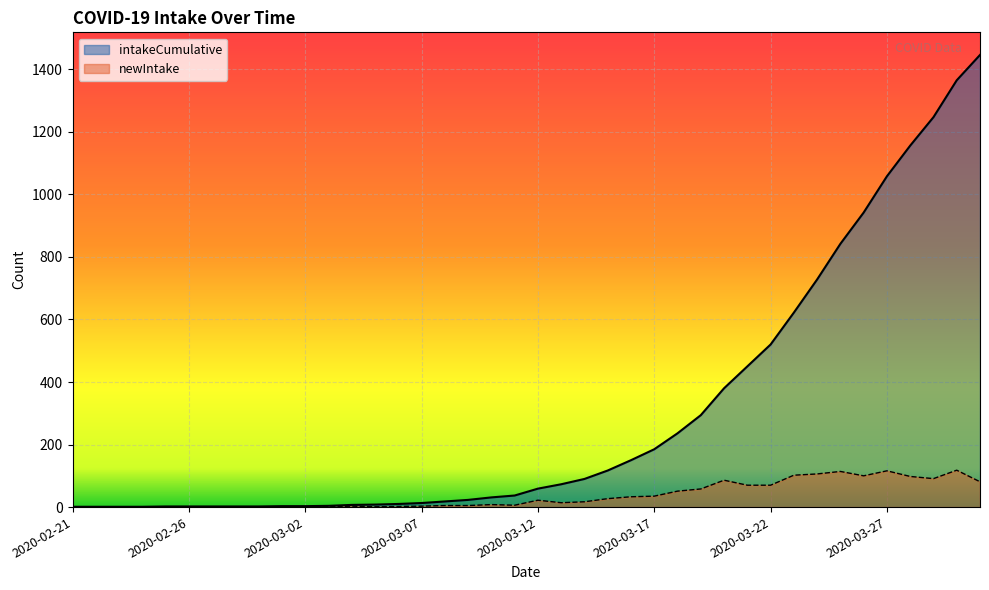

What position from the right is 2020-03-07?

25